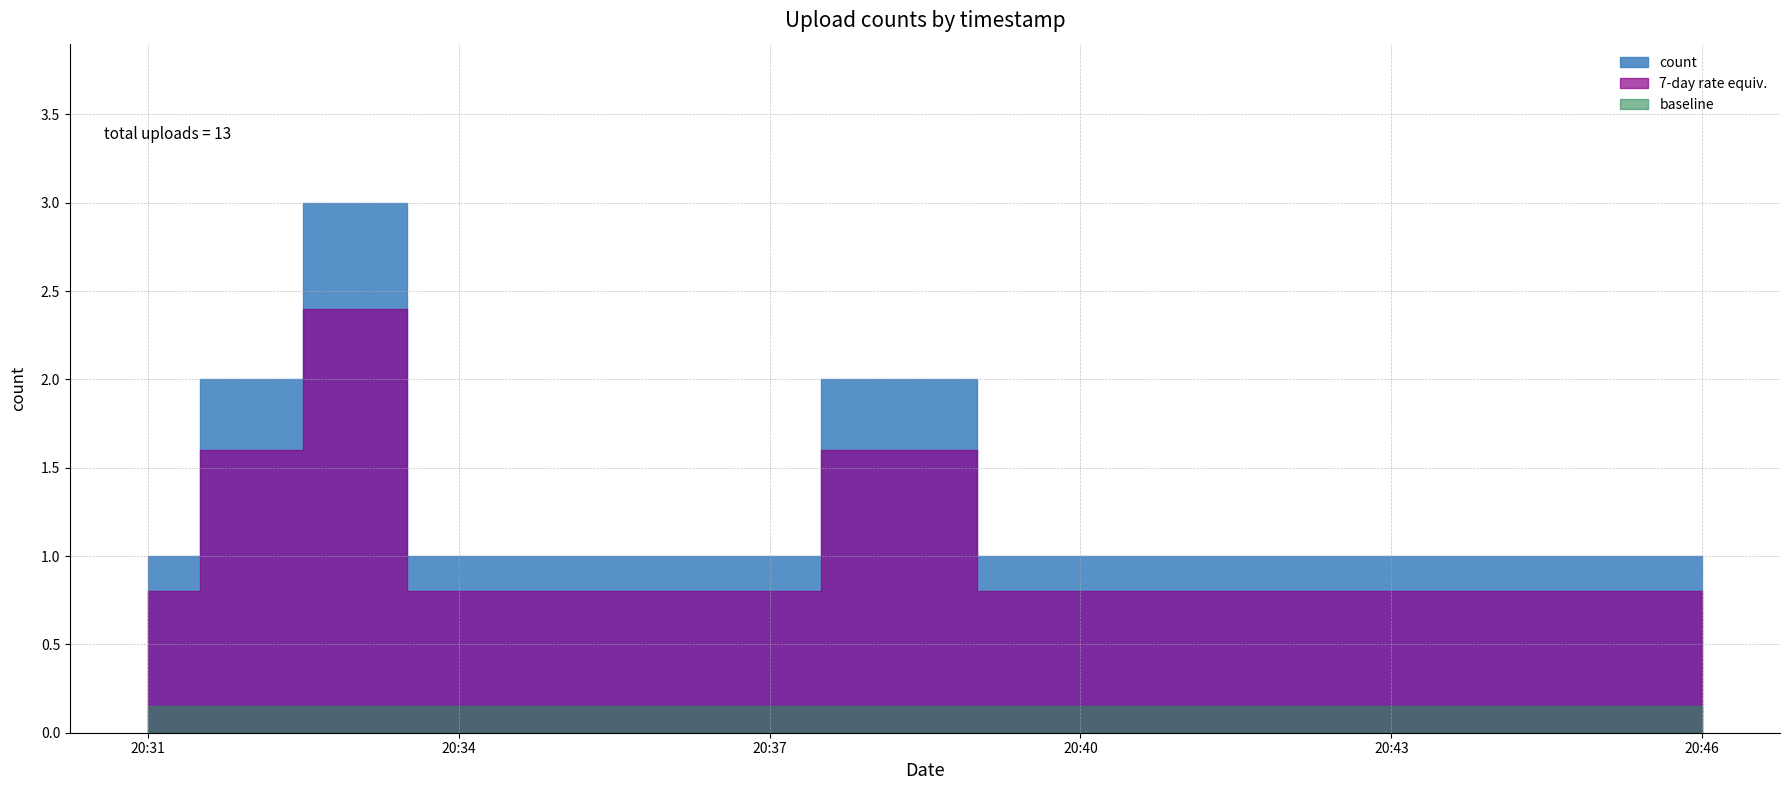

What is the label of the 1st point from the left?

2019-09-11 20:31:00